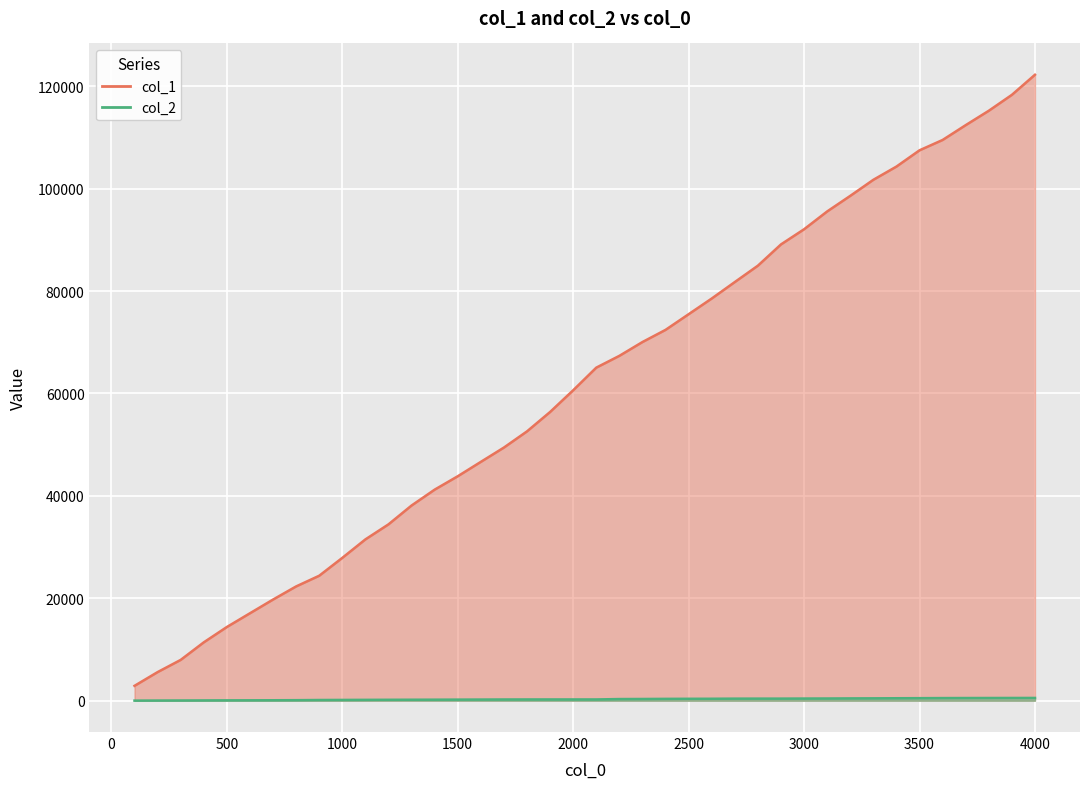

True or false: col_2 and col_1 cross at least once.

False